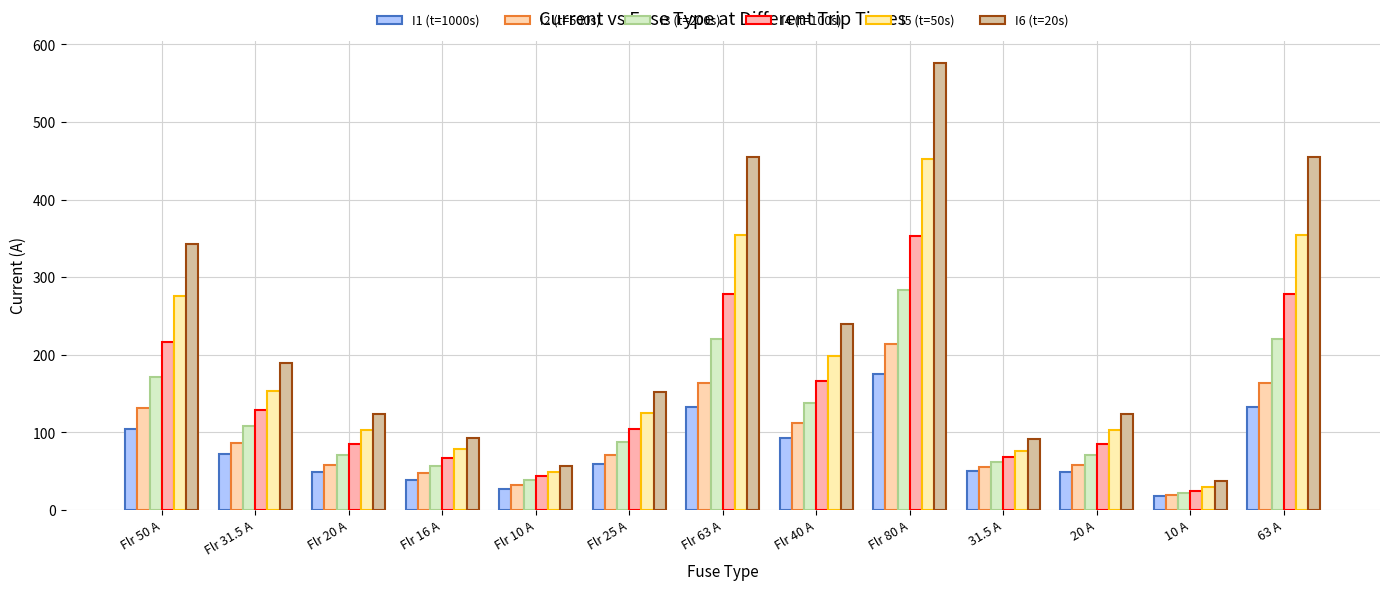

Reading left to right, transcribe all the data shown in this chart.

I1 (t=1000s): 104.0	72.5	48.5	39.4	27.6	59.5	133.0	93.3	175.0	51.0	48.5	18.2	133.0
I2 (t=500s): 131.0	86.2	58.0	47.8	32.7	70.4	164.0	112.0	214.0	55.0	58.0	19.6	164.0
I3 (t=200s): 172.0	108.0	71.2	57.4	39.2	87.1	221.0	138.0	283.0	62.0	71.2	22.2	221.0
I4 (t=100s): 217.0	129.0	84.9	67.0	44.2	104.0	278.0	166.0	353.0	68.0	84.9	25.1	278.0
I5 (t=50s): 276.0	154.0	103.0	79.2	49.7	125.0	355.0	199.0	453.0	76.0	103.0	29.3	355.0
I6 (t=20s): 343.0	189.0	124.0	93.0	56.6	152.0	455.0	240.0	576.0	92.0	124.0	37.1	455.0